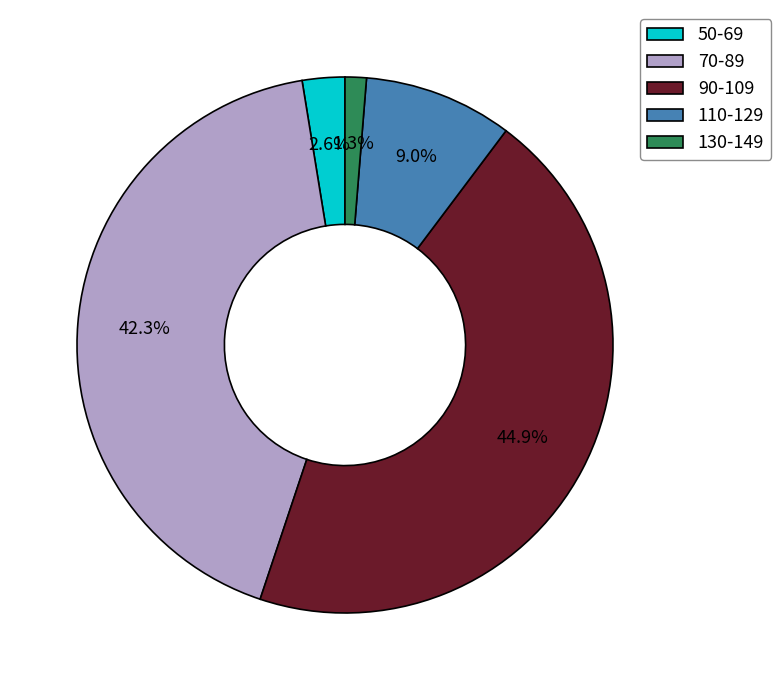

The 50-69 slice represents 3% of the pie. True or false?

True